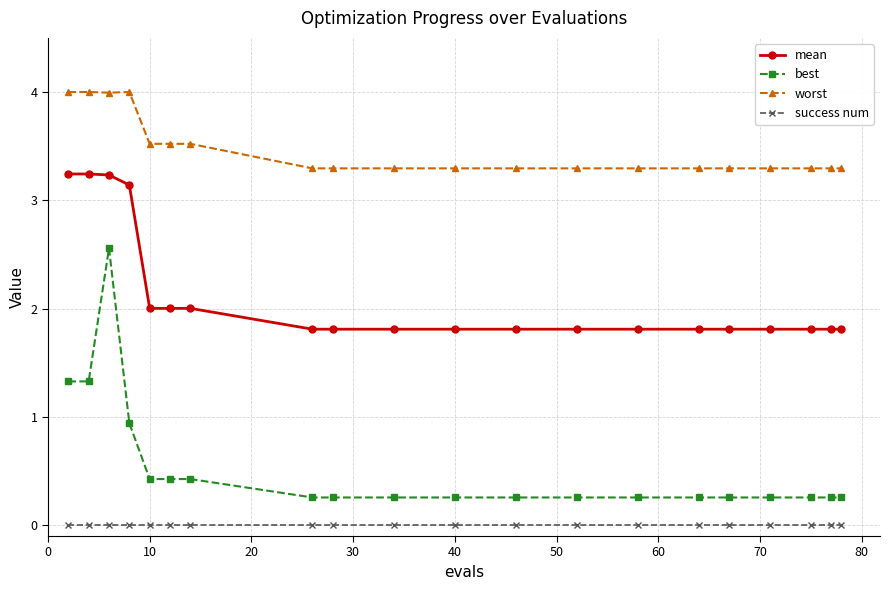

True or false: success num and worst cross at least once.

False